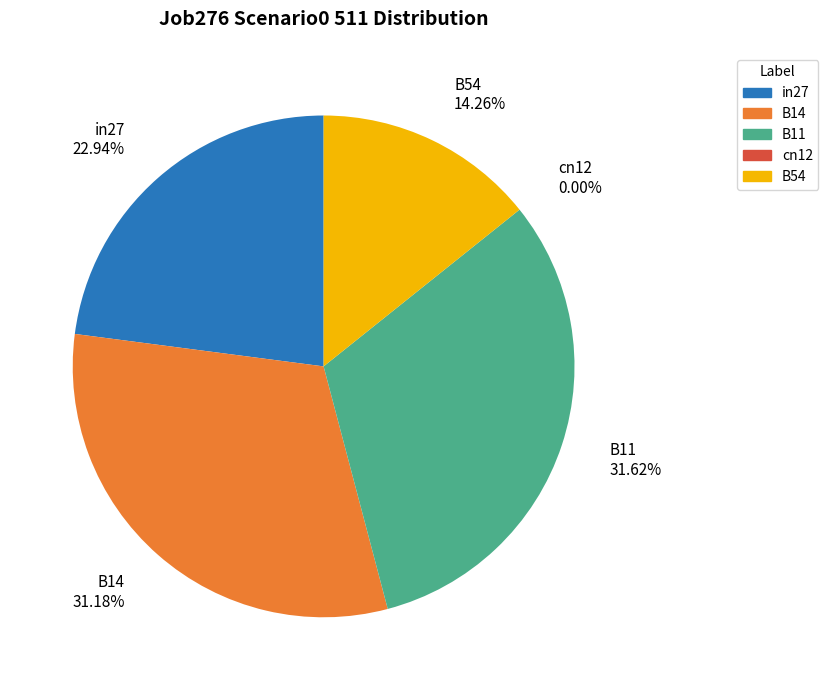

Which slice is the smallest?

cn12